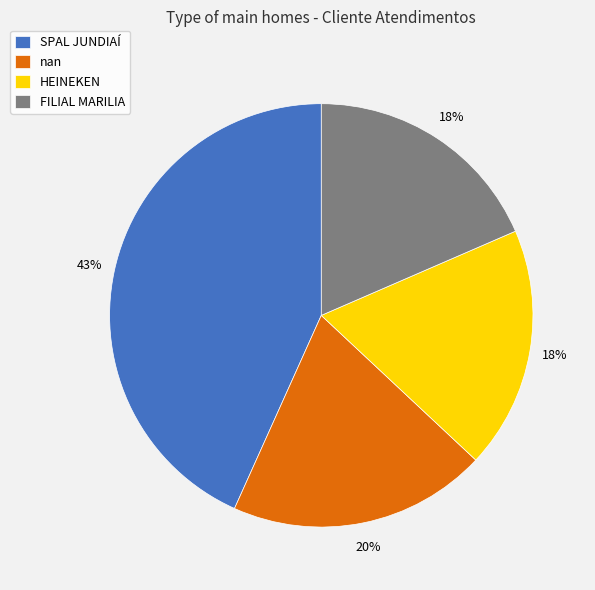

To the nearest percent, what portion does SPAL JUNDIAÍ represent?

43%